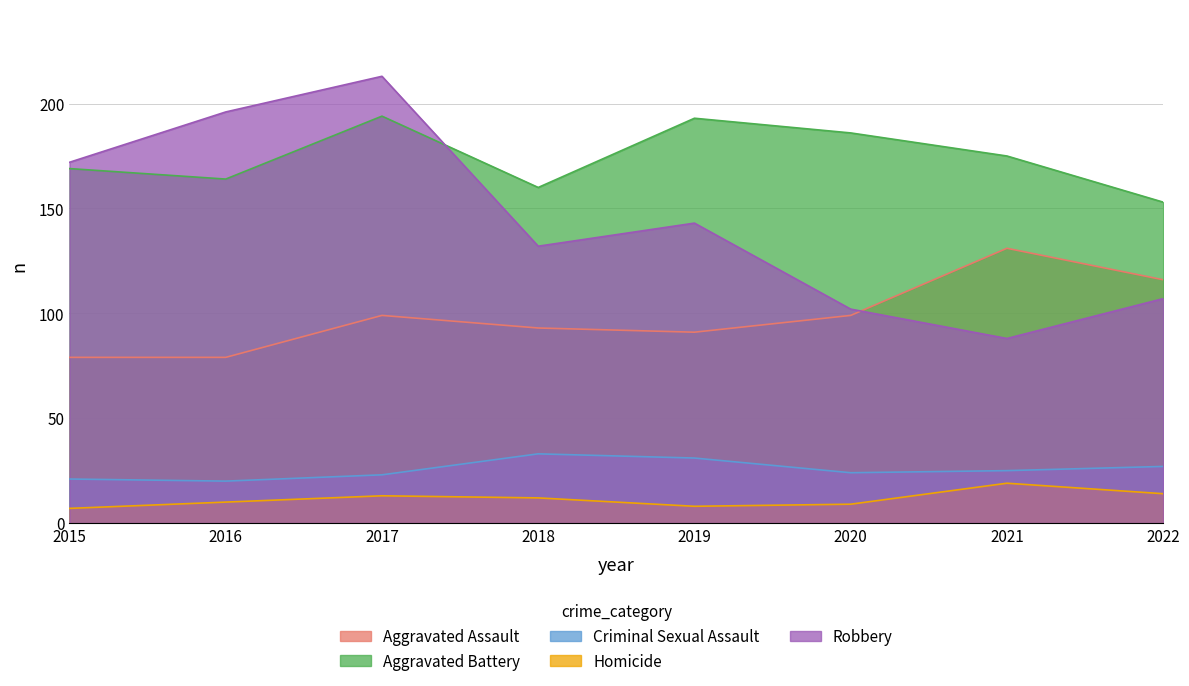

How many distinct data groups are displayed?

5